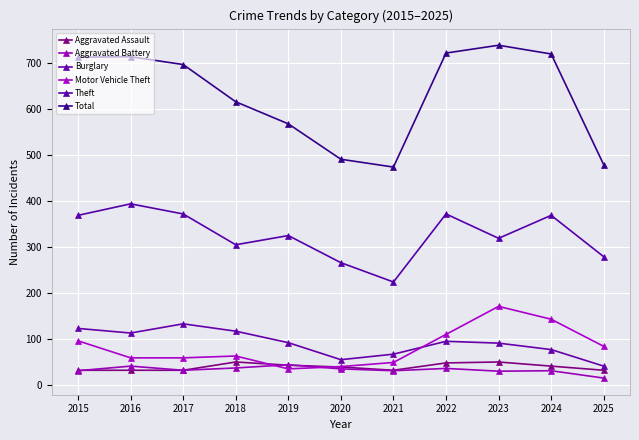

What is the average value of the Burglary series?

91